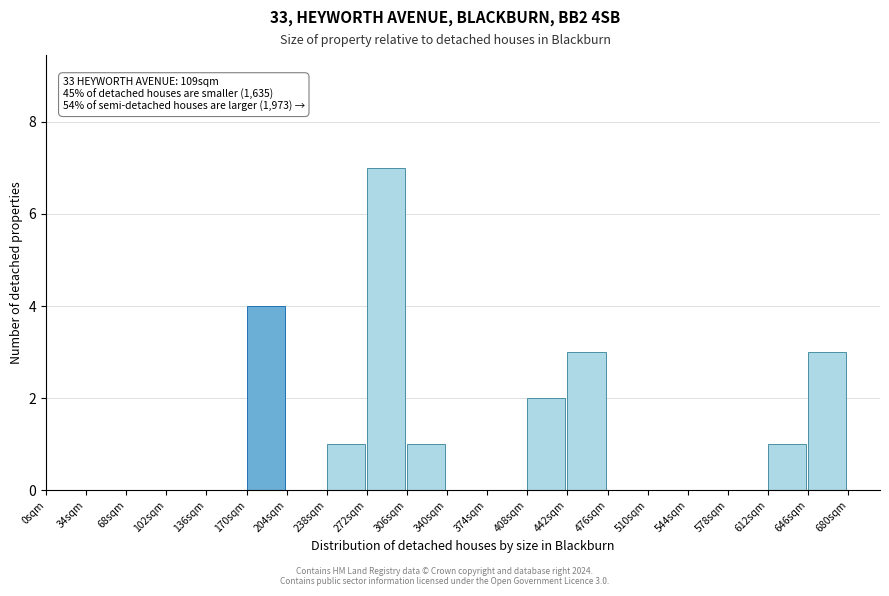

Which range on the x-axis has the tallest bar?

272 to 306